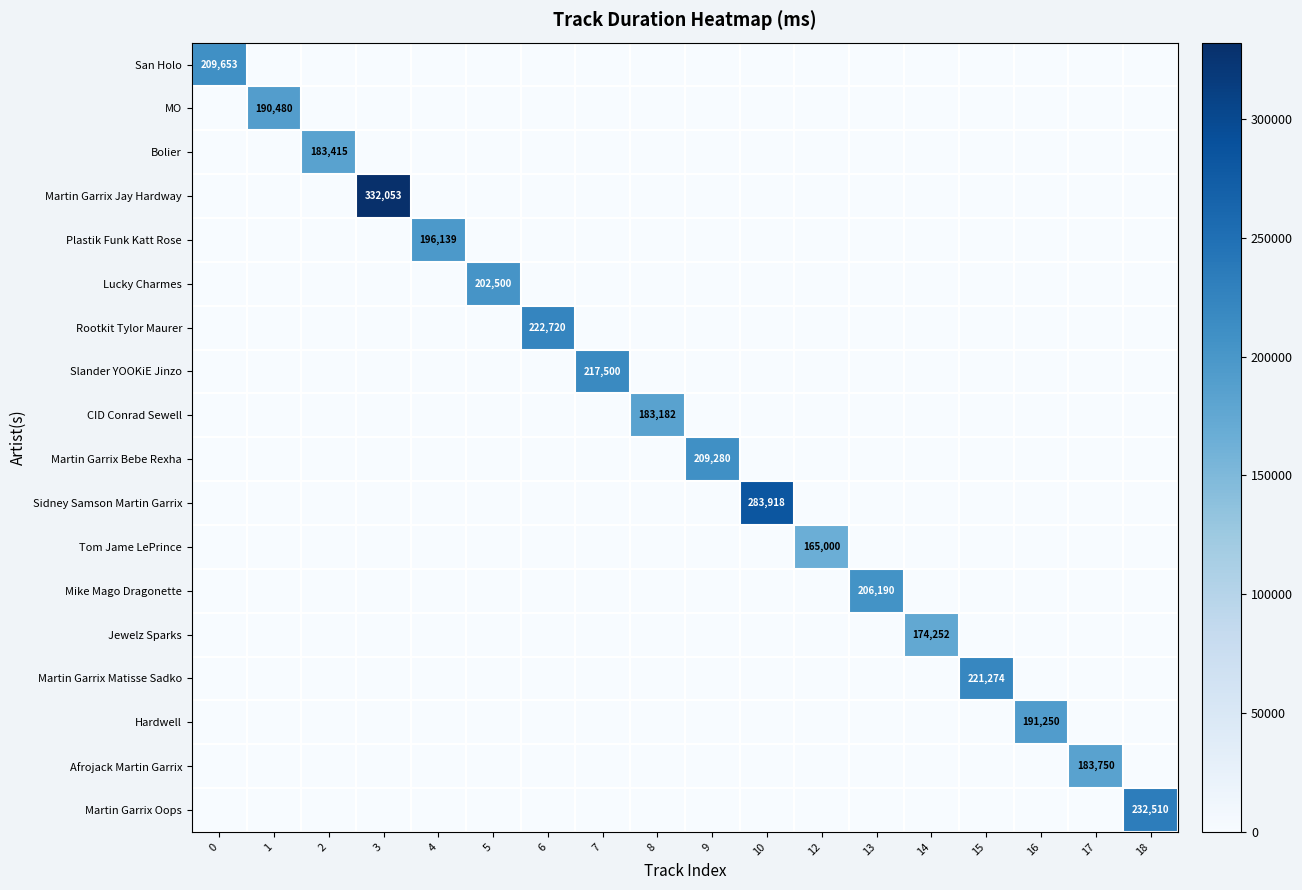

The value of Rootkit Tylor Maurer at 6 is 222720. True or false?

True